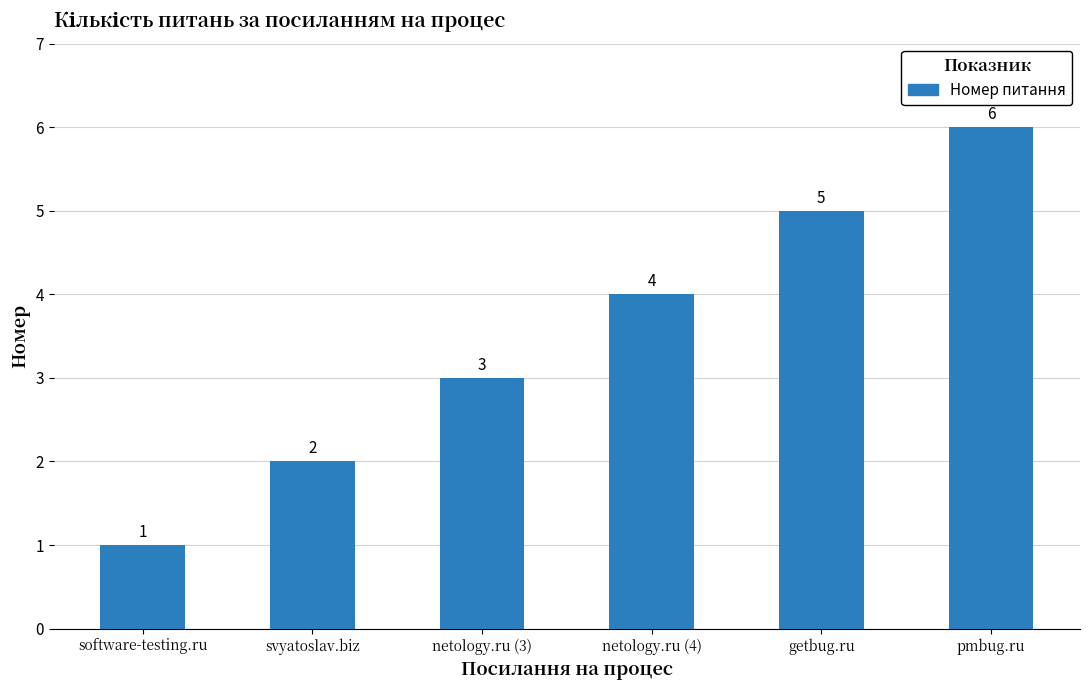

The value at getbug.ru is 9. True or false?

False